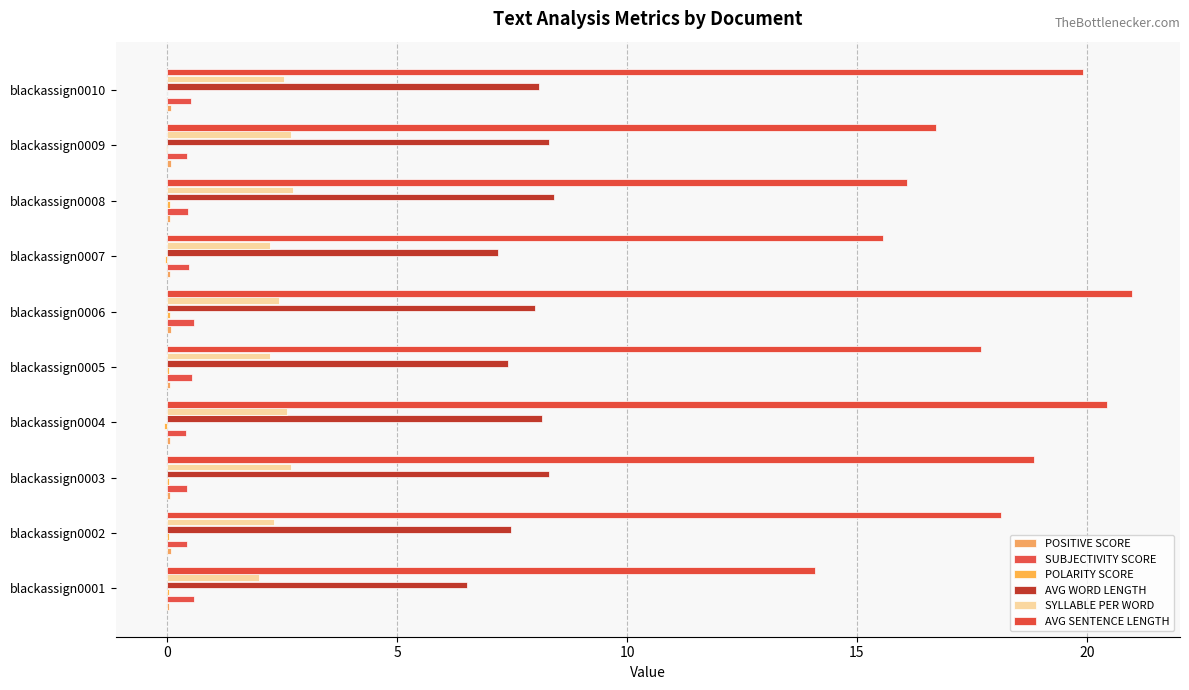

Count the number of data series in this chart.

6